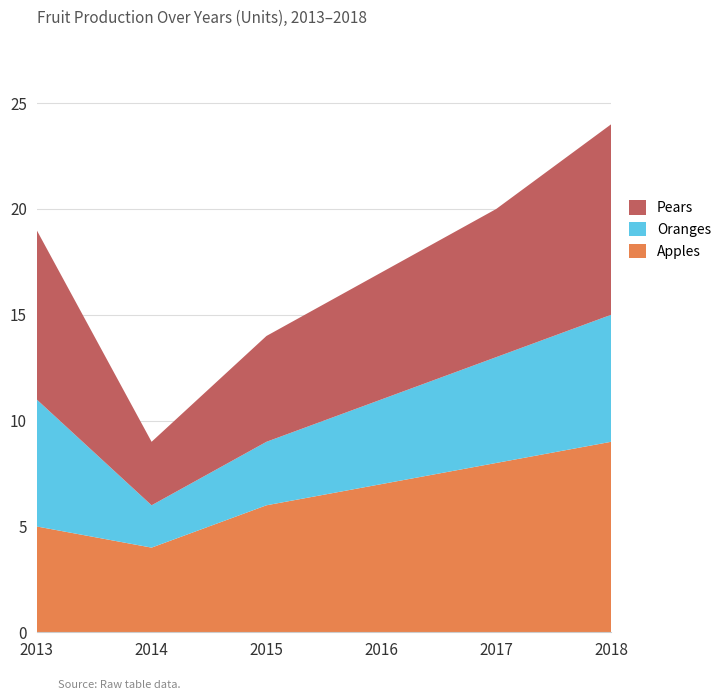

Reading right to left, list all the values displayed in this chart.

Apples: 2018=9	2017=8	2016=7	2015=6	2014=4	2013=5
Oranges: 2018=6	2017=5	2016=4	2015=3	2014=2	2013=6
Pears: 2018=9	2017=7	2016=6	2015=5	2014=3	2013=8